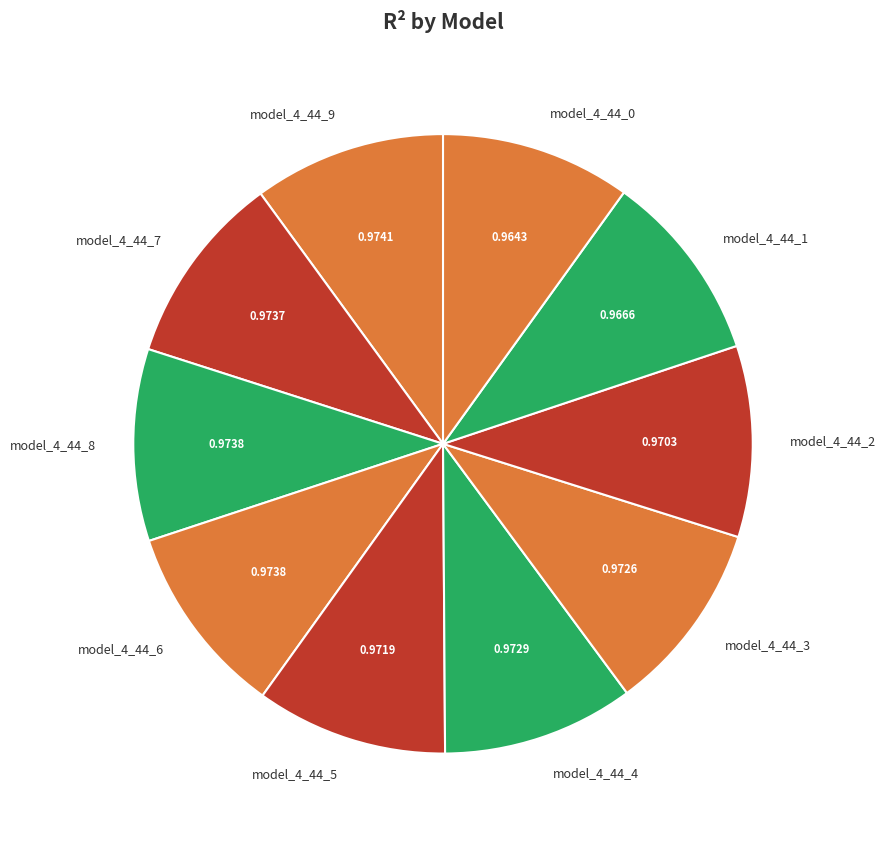

Do model_4_44_3 and model_4_44_4 together represent more than half of the pie?

No